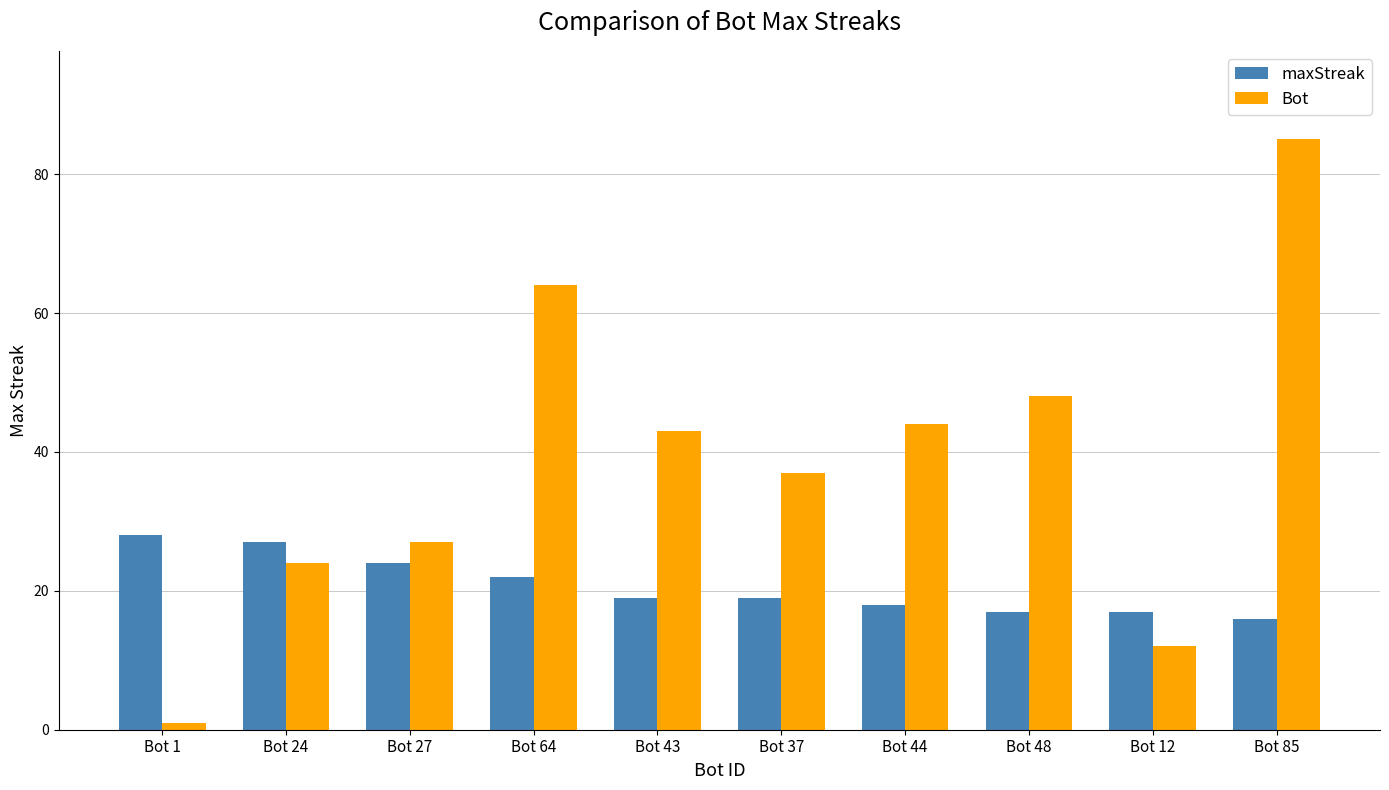

What is the total value across all series at Bot 27?

51